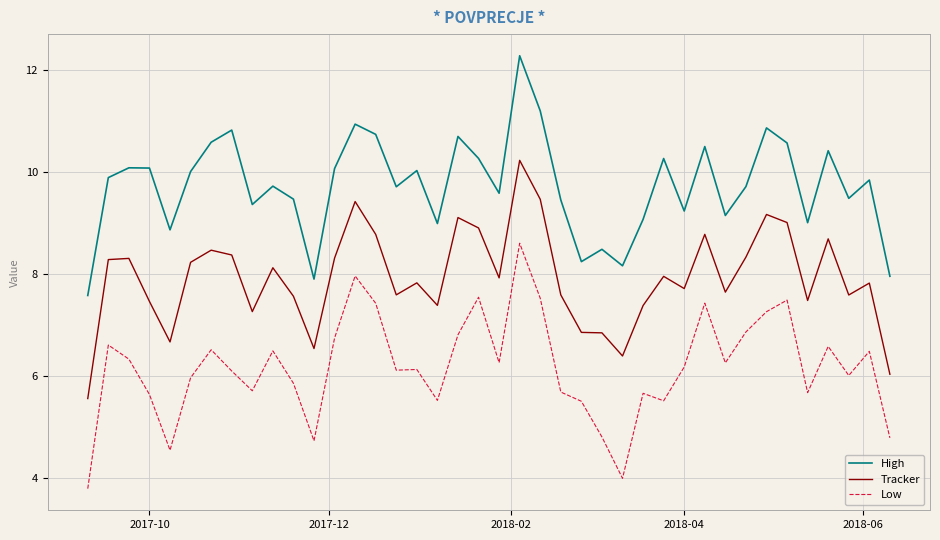

List the series in order of their overall mean, highest first.

High, Tracker, Low